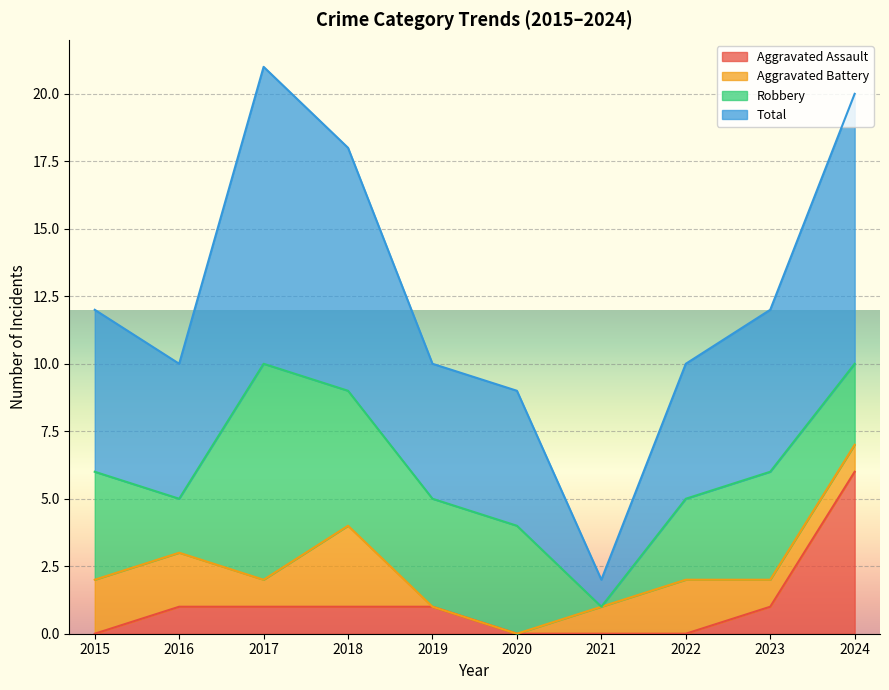

At which label does Total first exceed 12?

2017